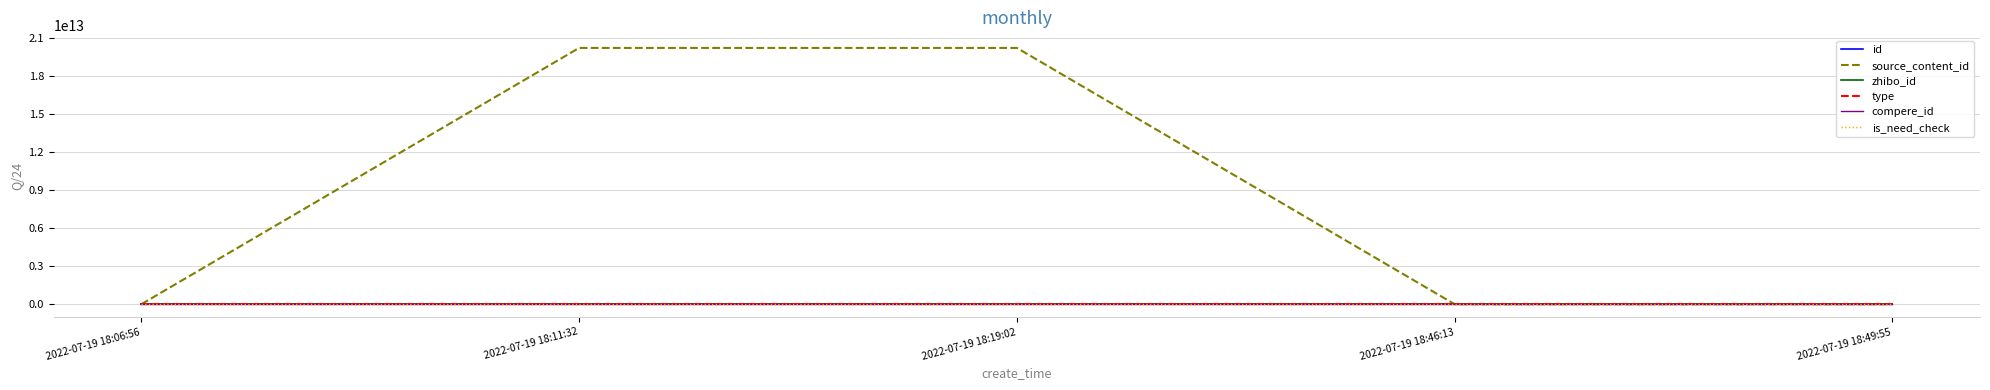

What is the spread (max minus min) of values at 2022-07-19 18:11:32?

20220719184613